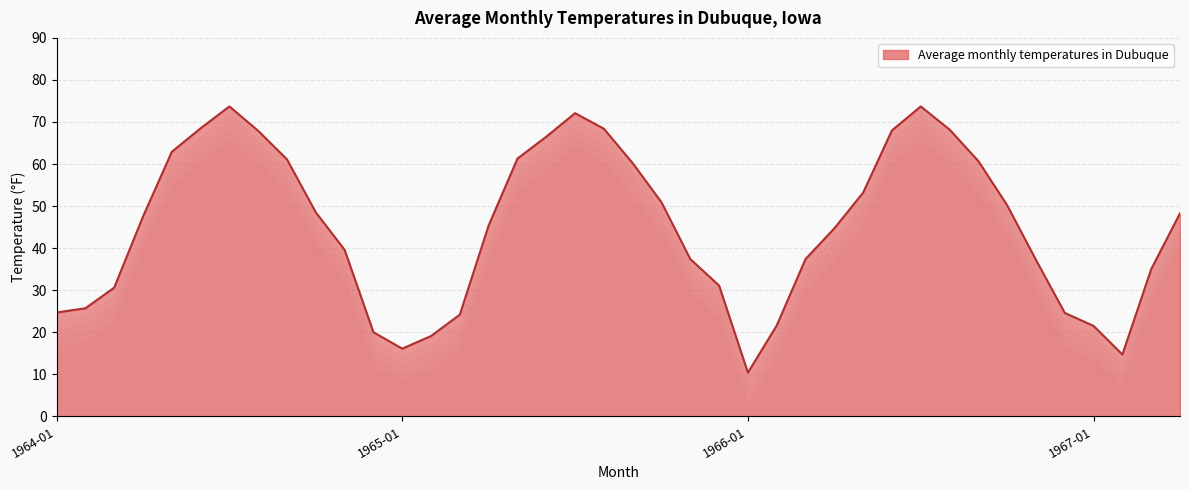

What is the minimum value shown in the chart?

10.4